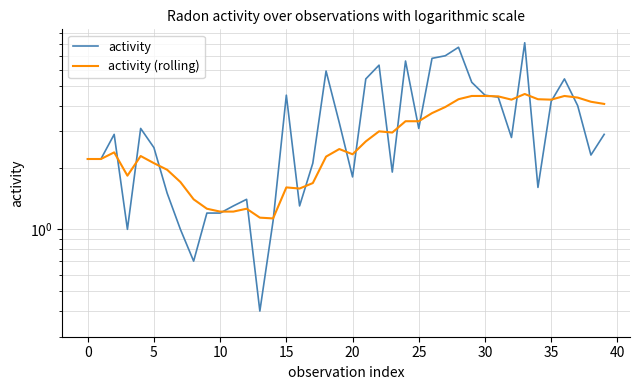

Between 13 and 21, which series saw the biggest shift?

activity